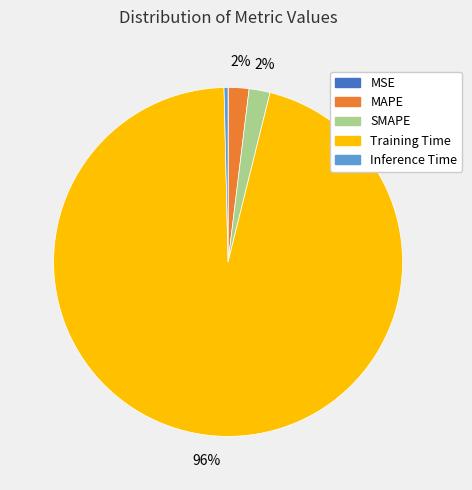

To the nearest percent, what portion does SMAPE represent?

2%